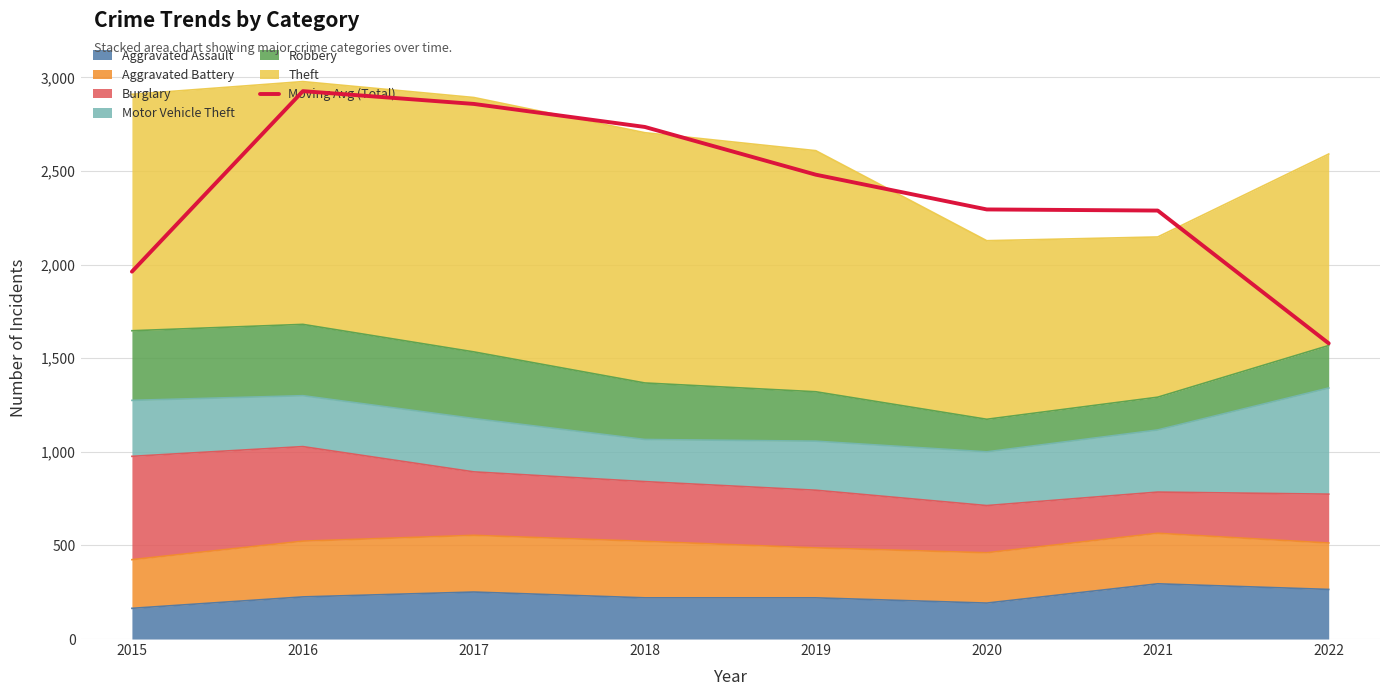

Read the value at 2018.

2735.7